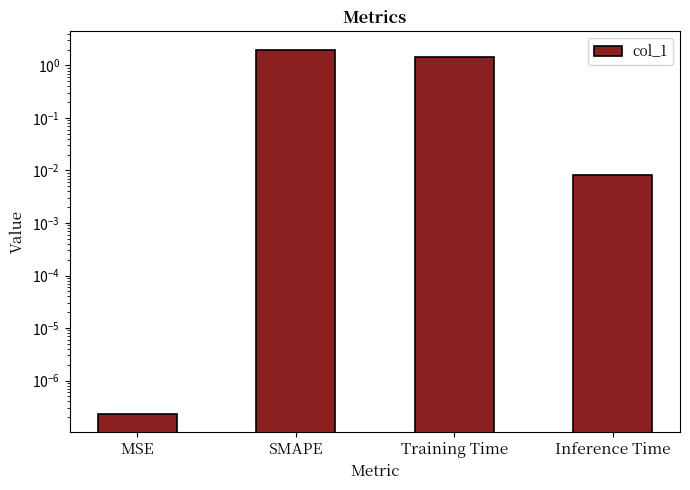

What position from the right is Training Time?

2